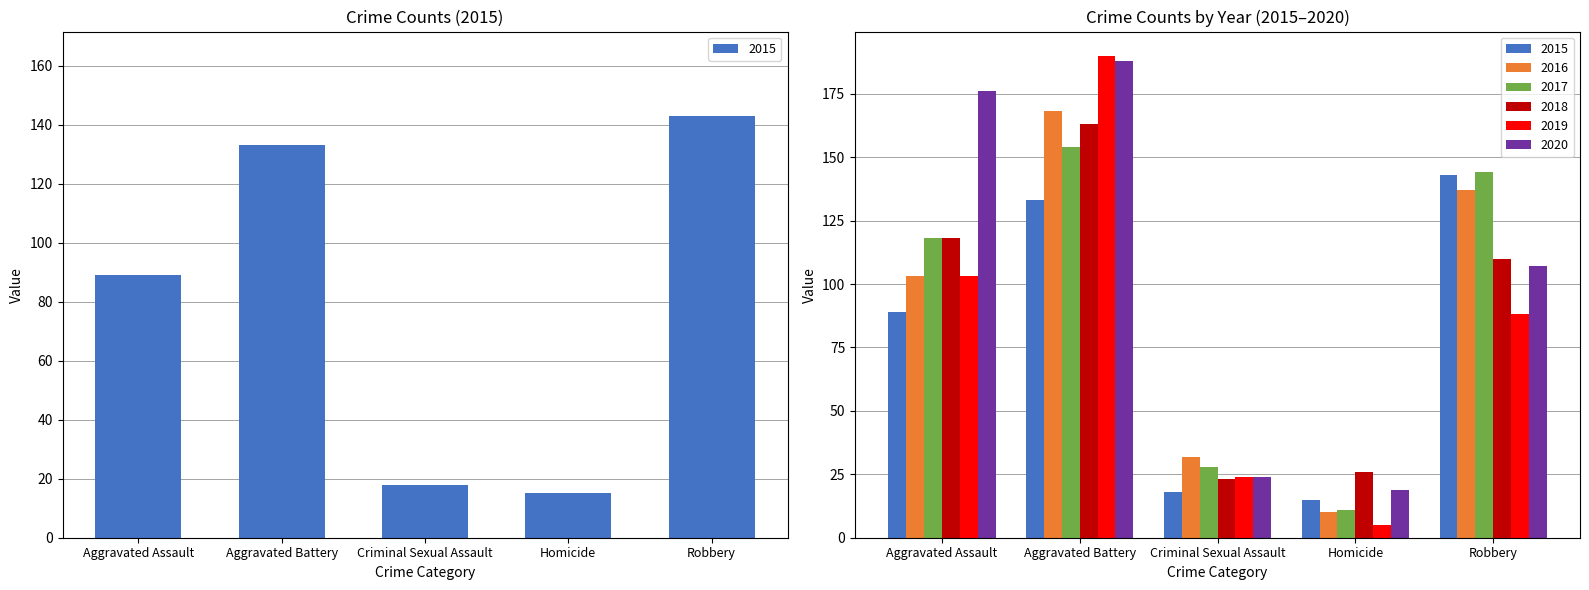

Is it true that 2018 equals 163 at Aggravated Battery?

True